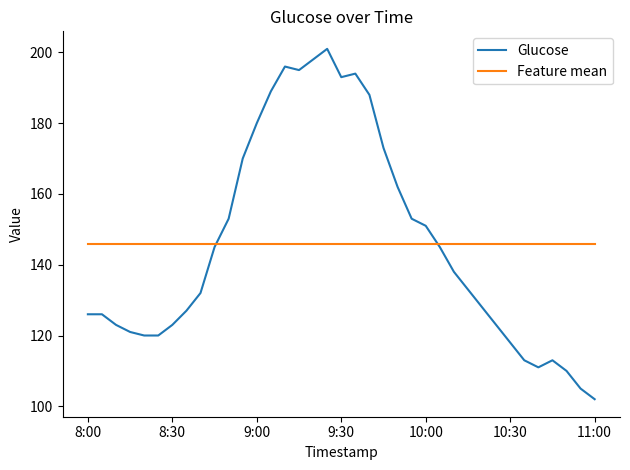

What is the sum of all Glucose values?

5398.0